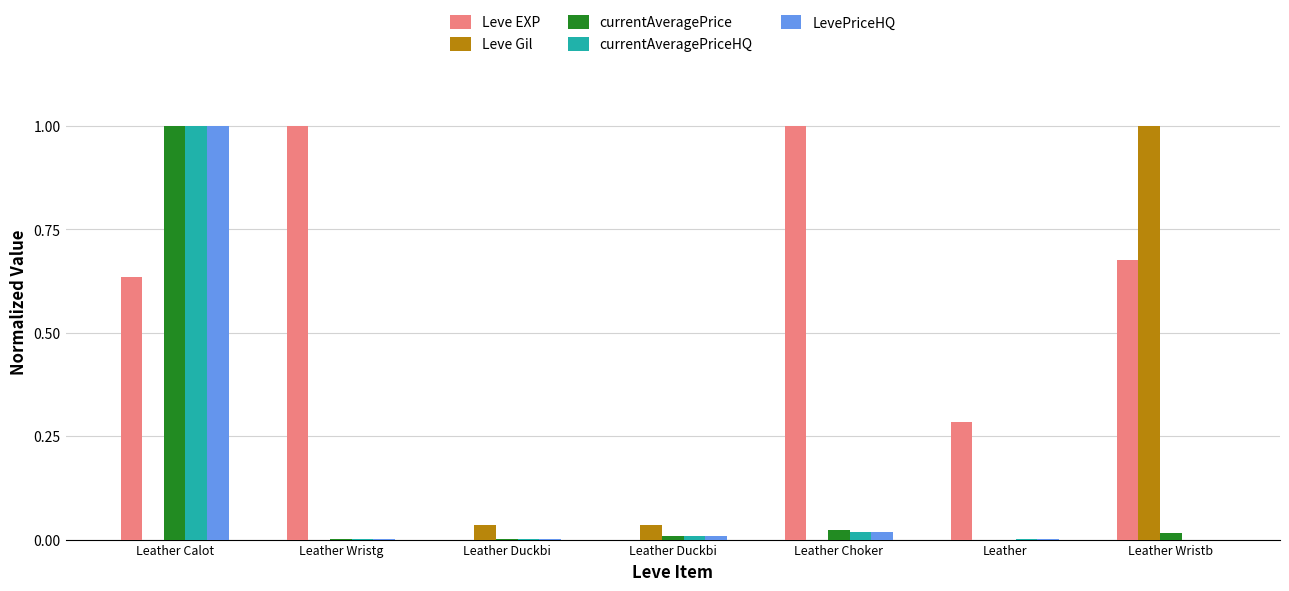

What are all the series names shown in the legend?

Leve EXP, Leve Gil, currentAveragePrice, currentAveragePriceHQ, LevePriceHQ